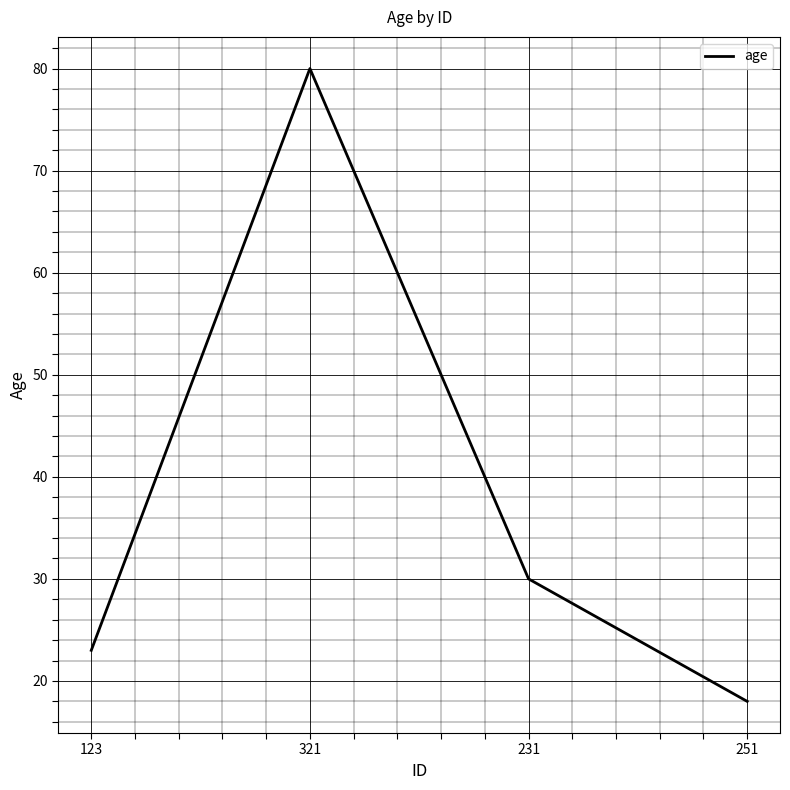

Between 321 and 123, which is larger?

321